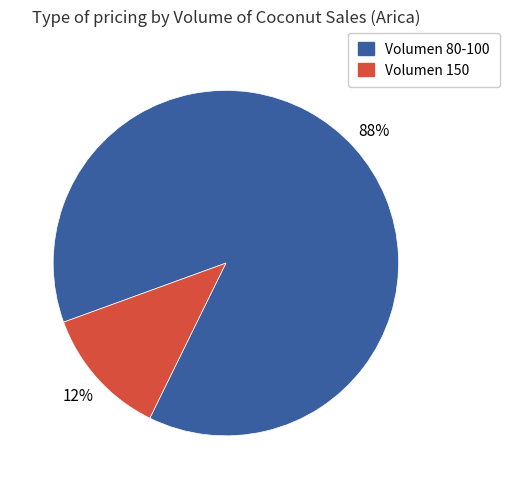

Does any single category account for the majority?

Yes